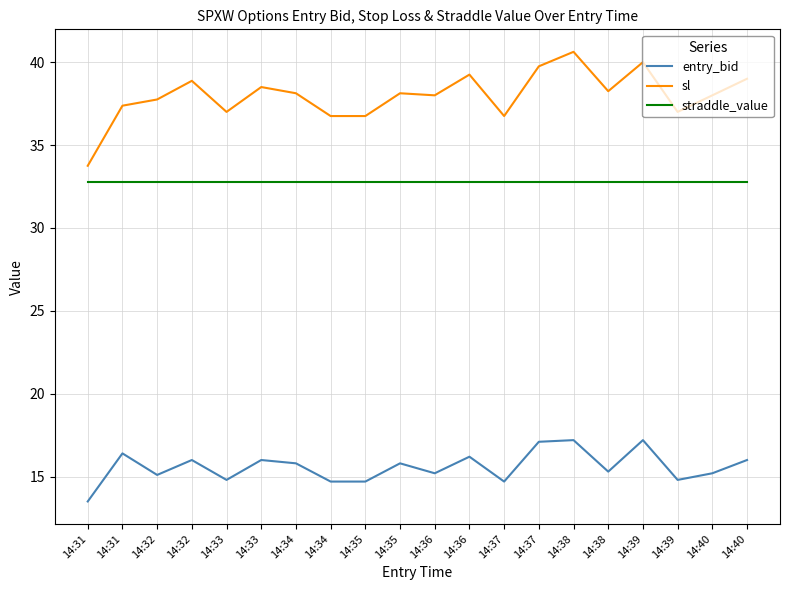

What are all the series names shown in the legend?

entry_bid, sl, straddle_value